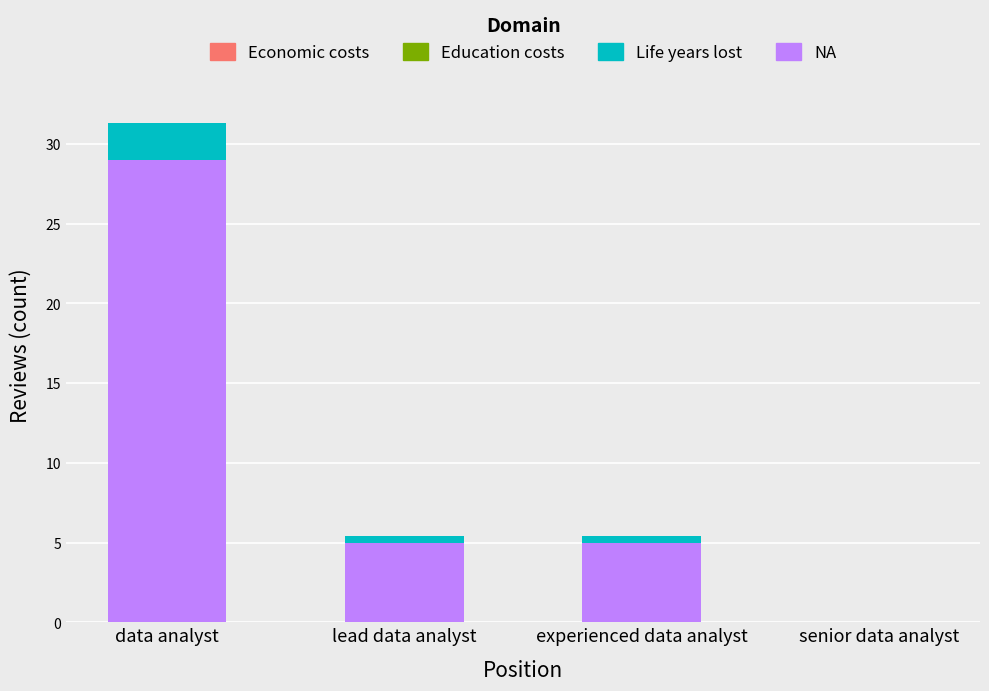

Reading left to right, transcribe the values for NA.

data analyst=29.0	lead data analyst=5.0	experienced data analyst=5.0	senior data analyst=0.0